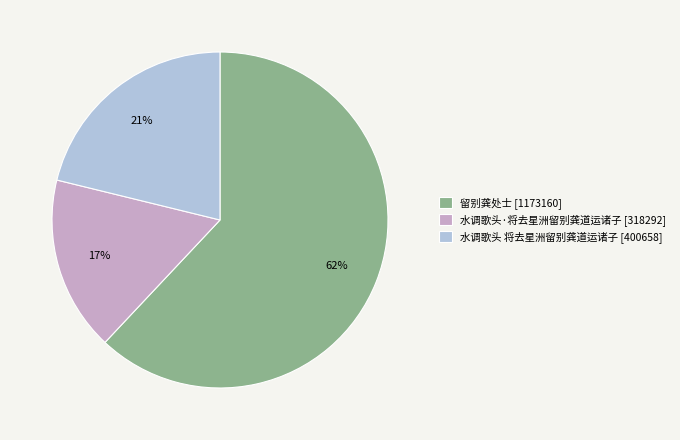

Do 水调歌头·将去星洲留别龚道运诸子 [318292] and 留别龚处士 [1173160] together represent more than half of the pie?

Yes